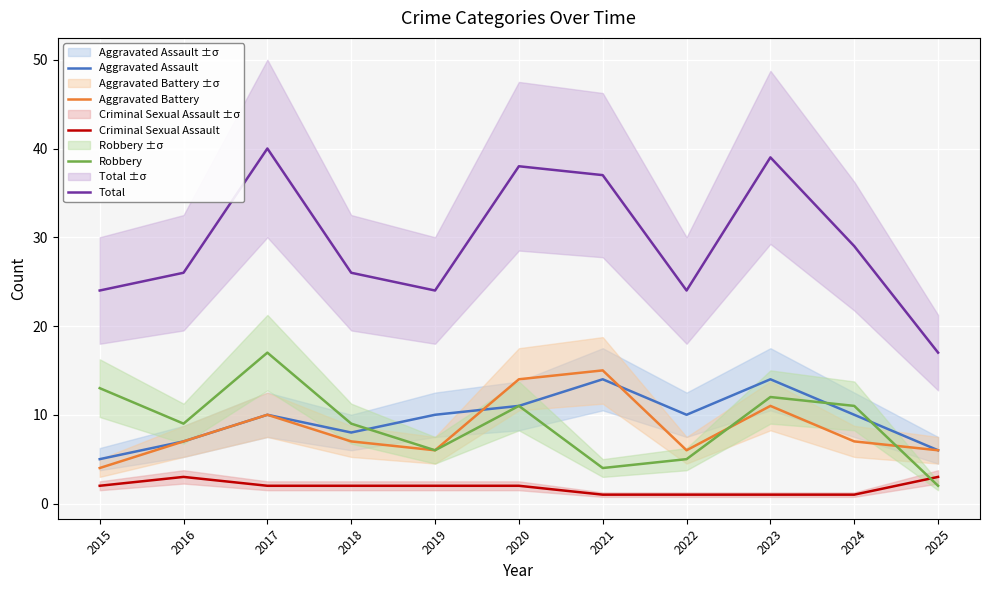

True or false: Total and Robbery intersect in this chart.

False